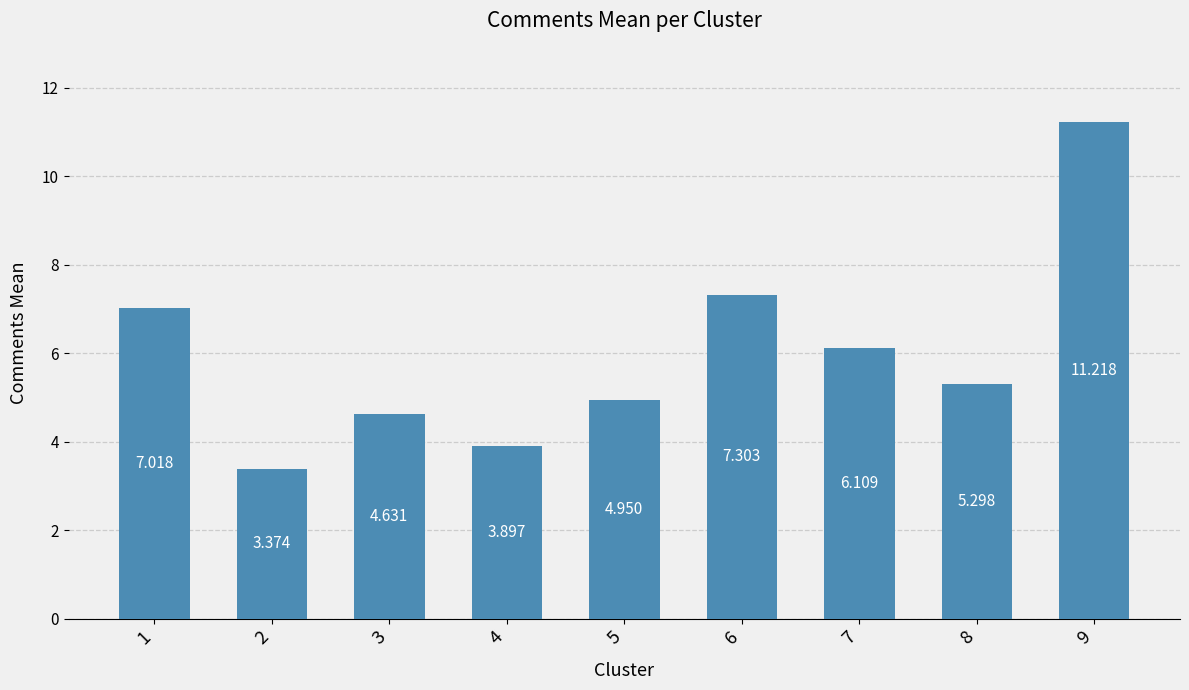

Reading left to right, list all the values displayed in this chart.

1=7.0	2=3.4	3=4.6	4=3.9	5=5.0	6=7.3	7=6.1	8=5.3	9=11.2